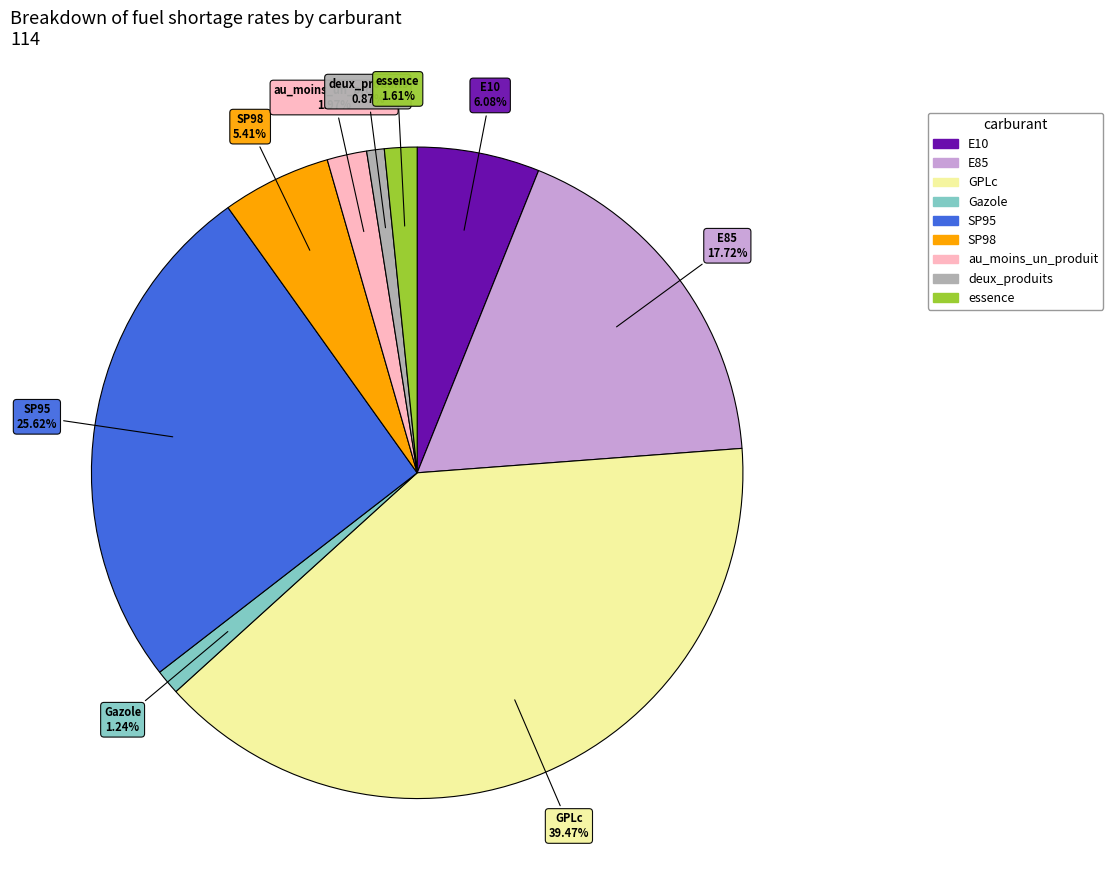

How many slices are in this pie chart?

9